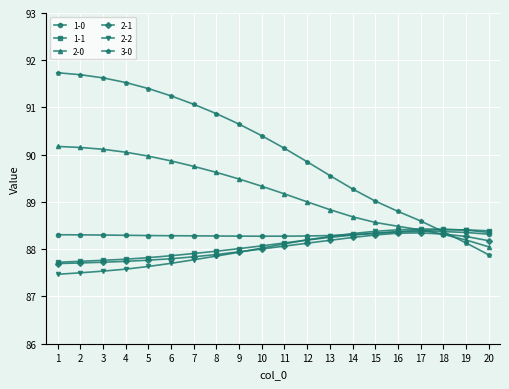

The 1-1 series shows 143.0 at 20. True or false?

False